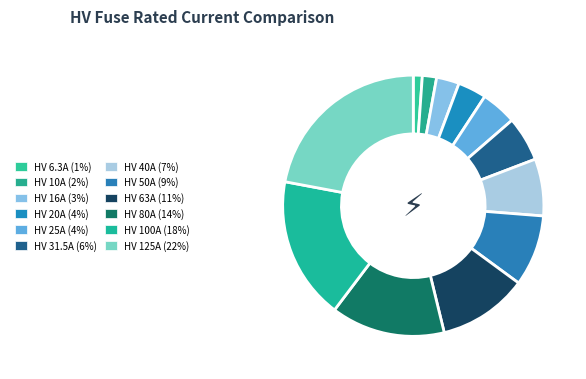

To the nearest percent, what is the combined percentage of HV 100A and HV 25A?

22%